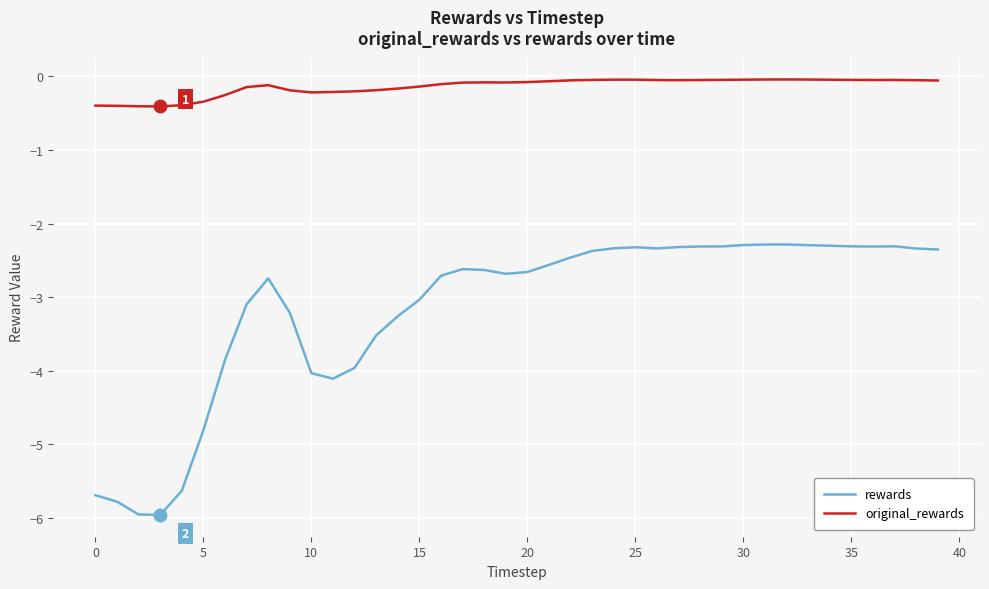

Which series has the largest range (max minus min)?

rewards